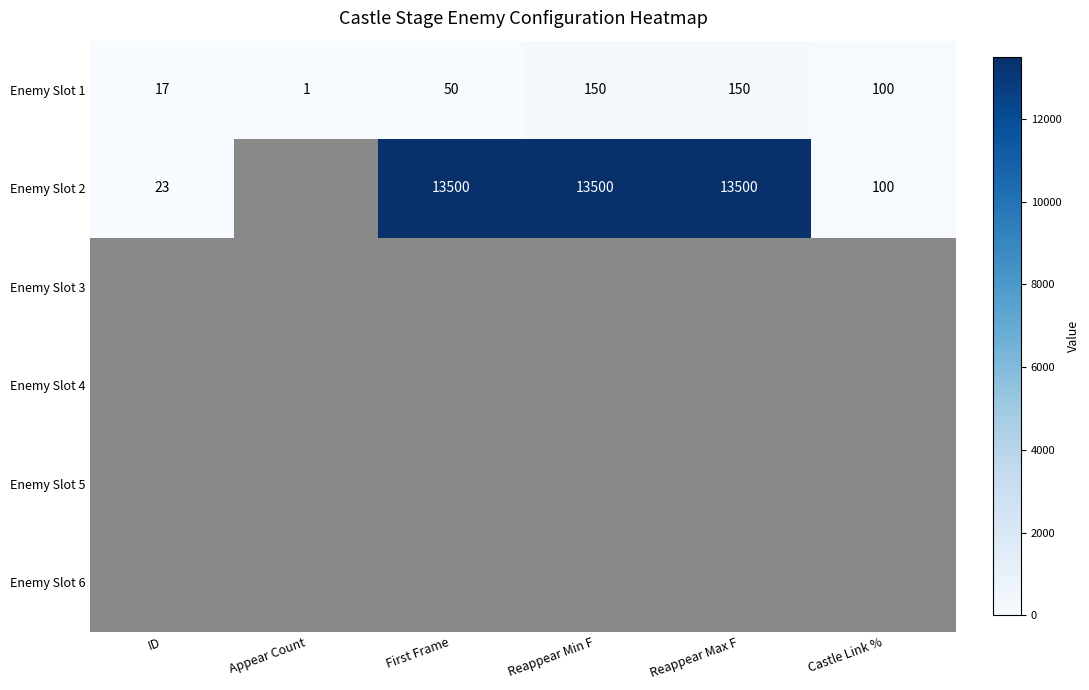

The value of Enemy Slot 2 at Castle Link % is 70. True or false?

False